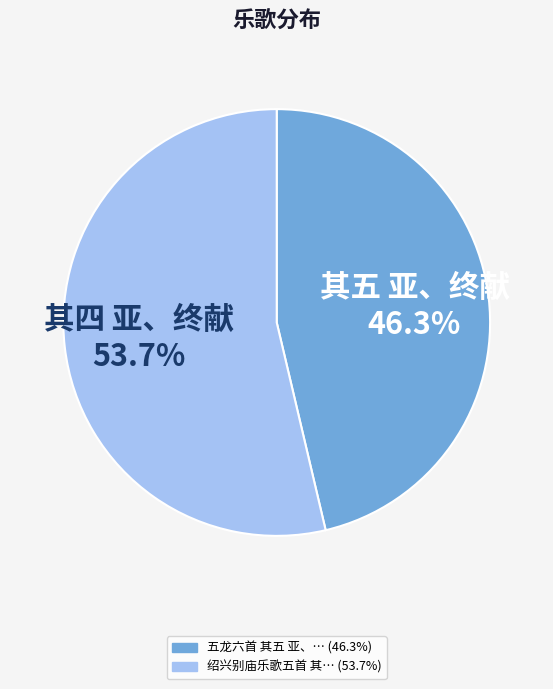

Is there any slice that represents more than half of the pie?

Yes